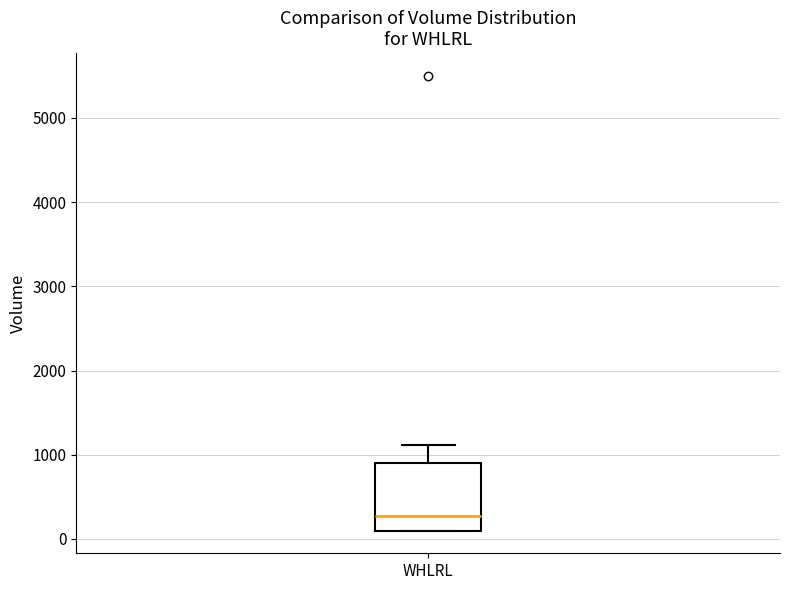

Read this box plot against the y-axis: the position of the median line, the range covered by the box, and the ends of both whiskers. The values are not printed on the chart, so give them approximately, as read against the axis.

median 300, box 100 to 900, whiskers 100 to 1100